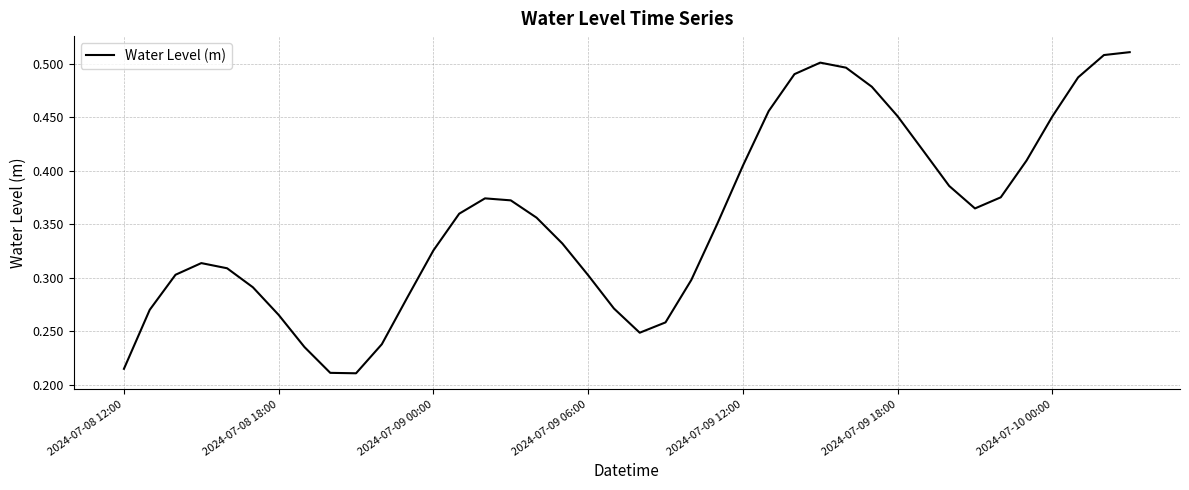

The value at 2024-07-08 12:00 is 0.3. True or false?

False